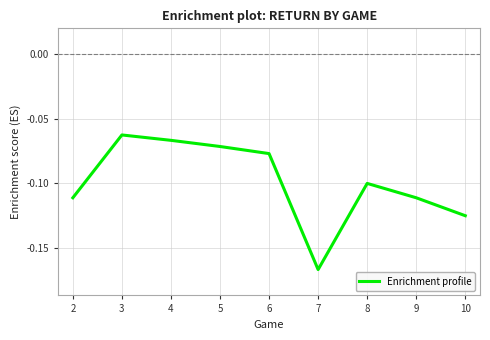

At which category does the chart reach its peak across all series?

3